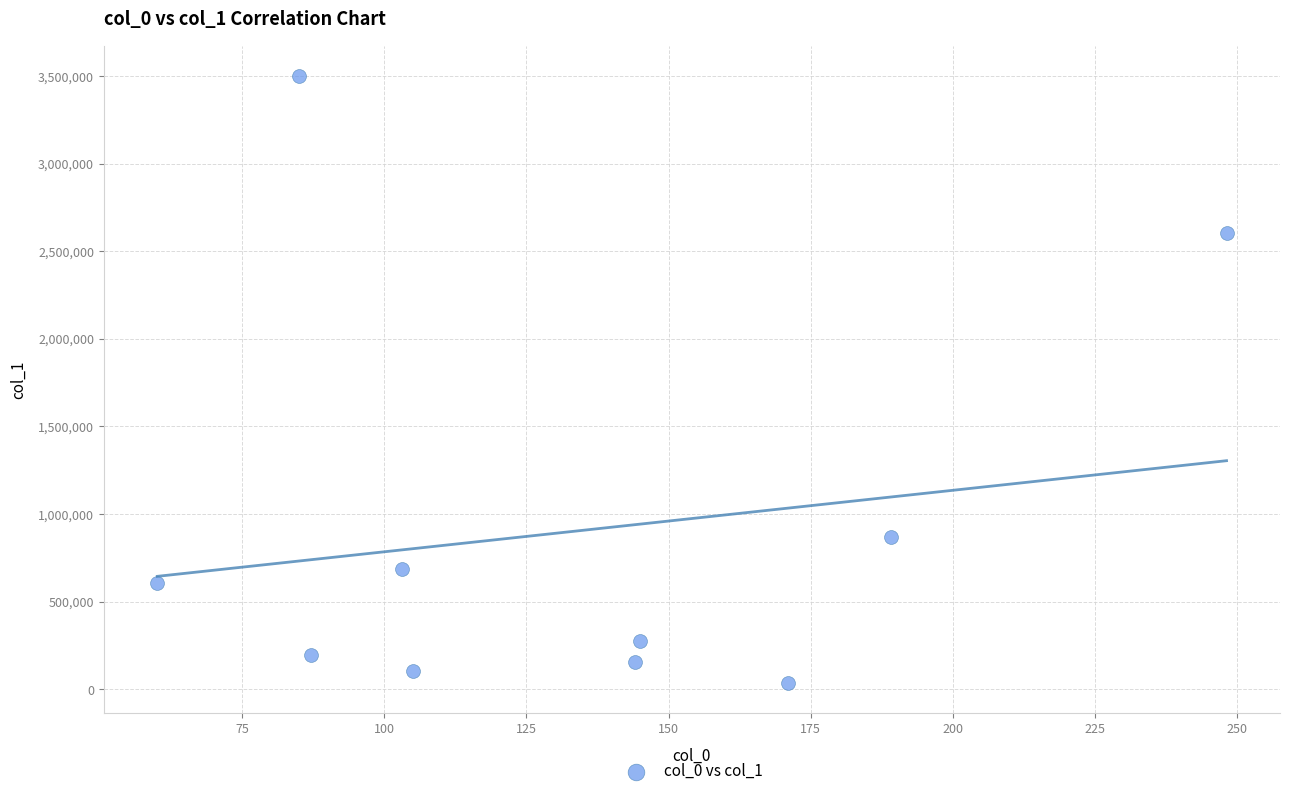

What Y value in the scatter plot is closest to 1767812?

2606042.5